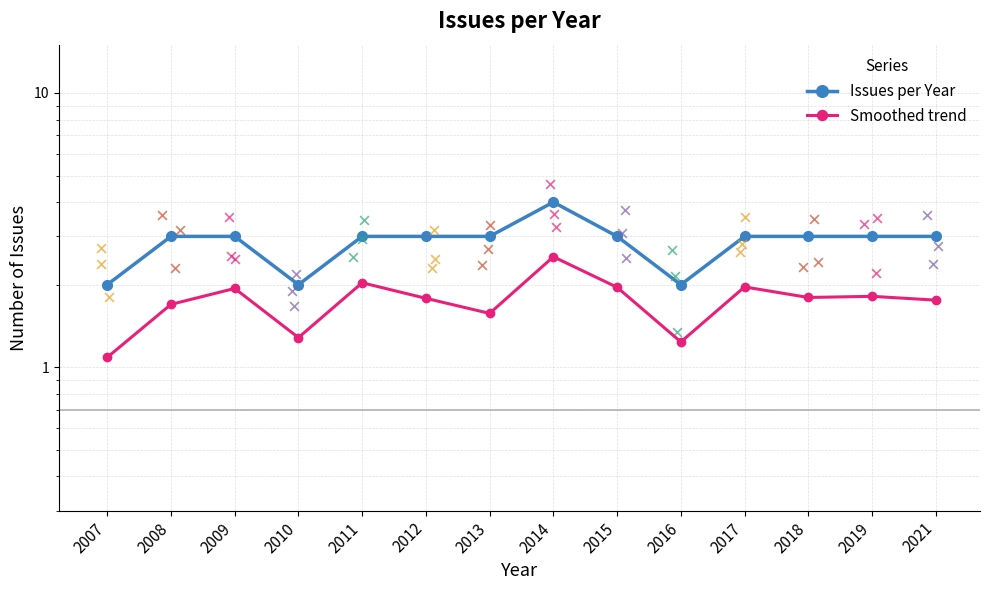

Which series reaches the maximum Y coordinate?

Issues per Year